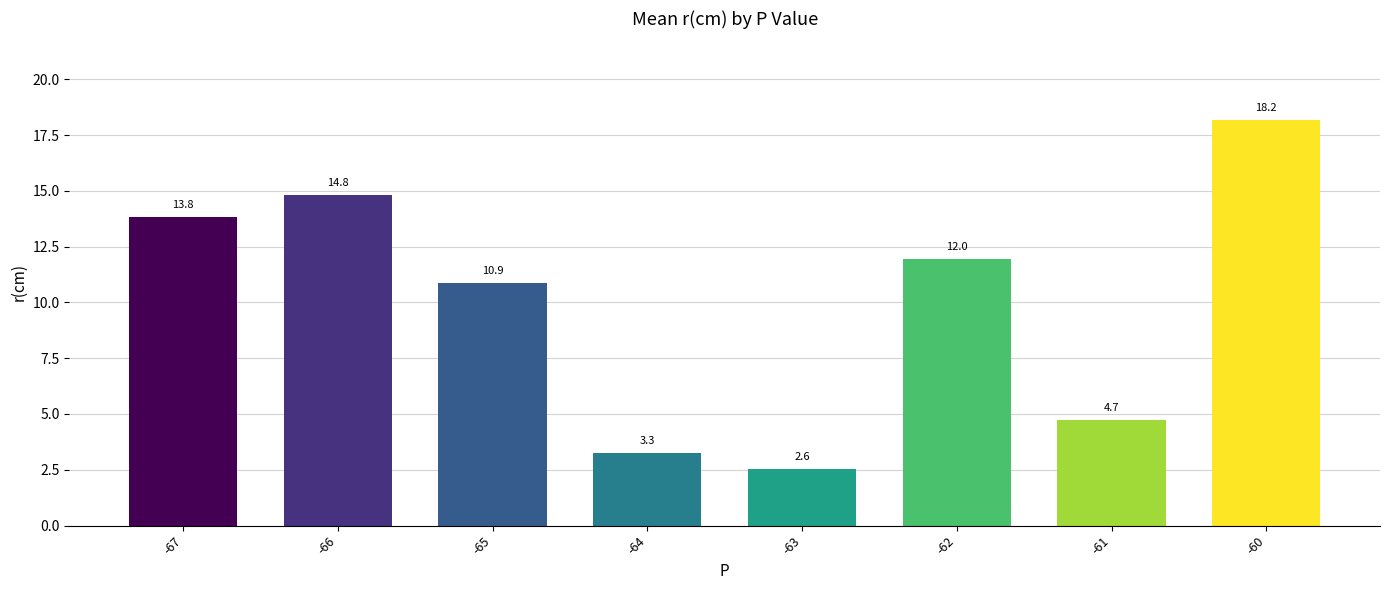

At which category does the chart reach its peak across all series?

-60